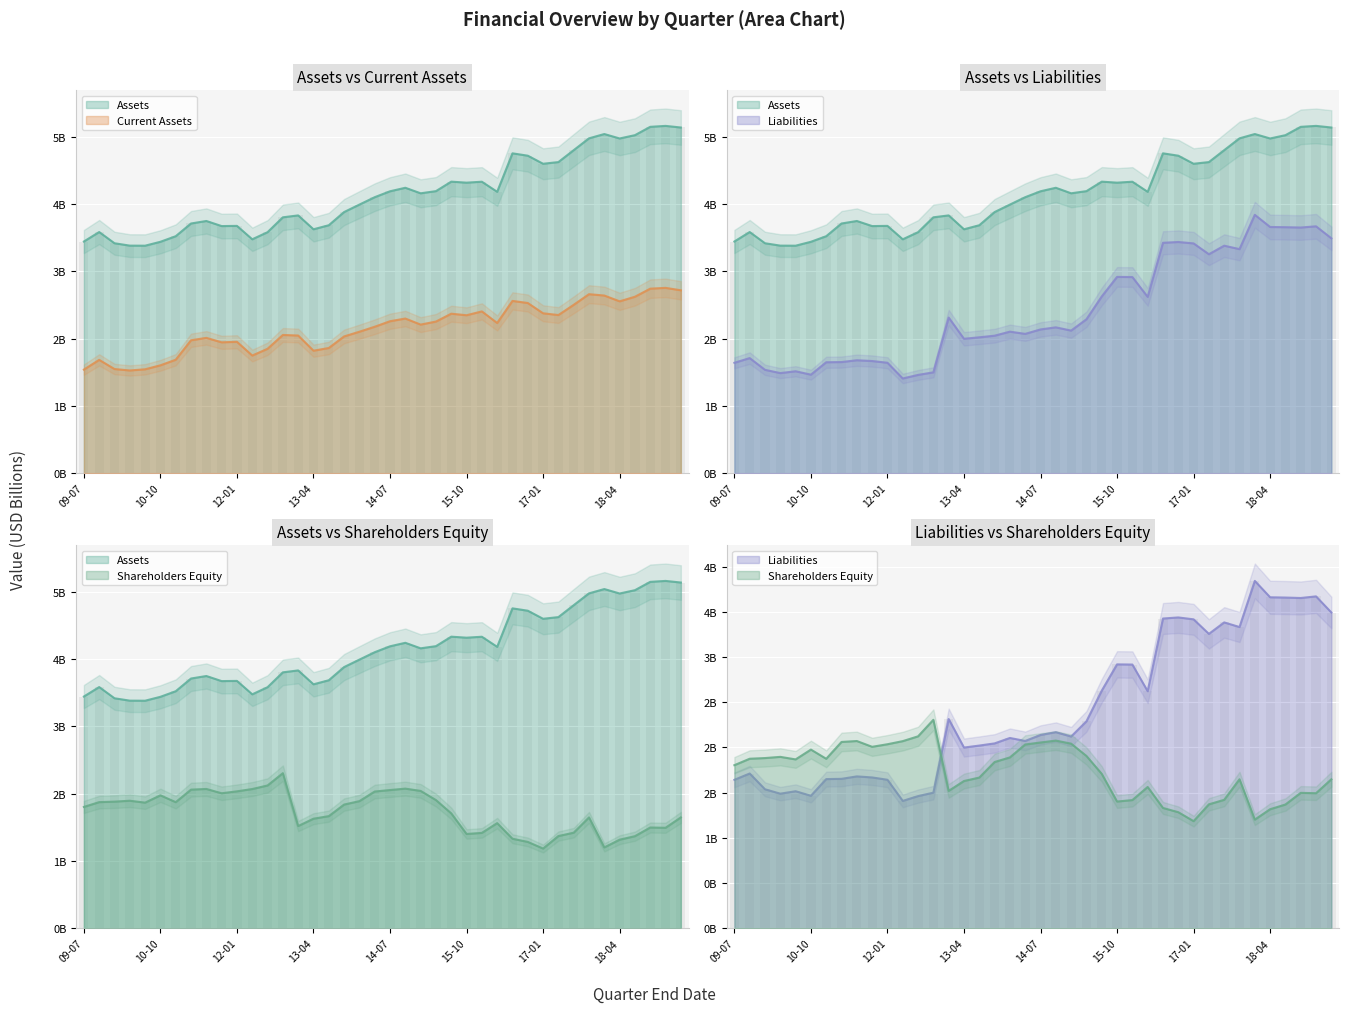

What is the difference between the highest and lowest values at 2010-04-30?

1.9